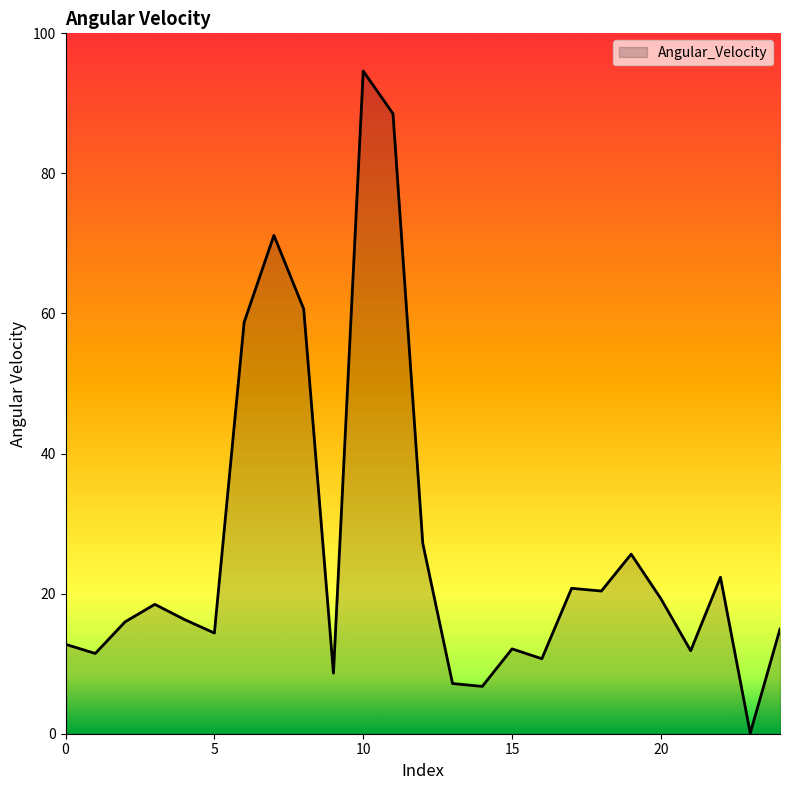

How many series are shown in this chart?

1